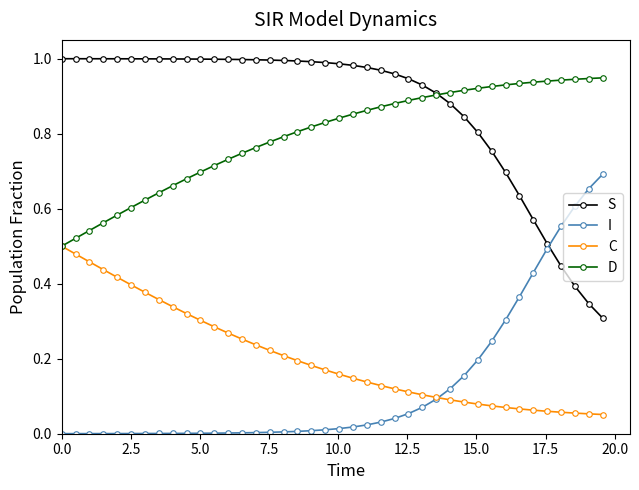

List the series in order of their peak value, highest first.

S, D, I, C